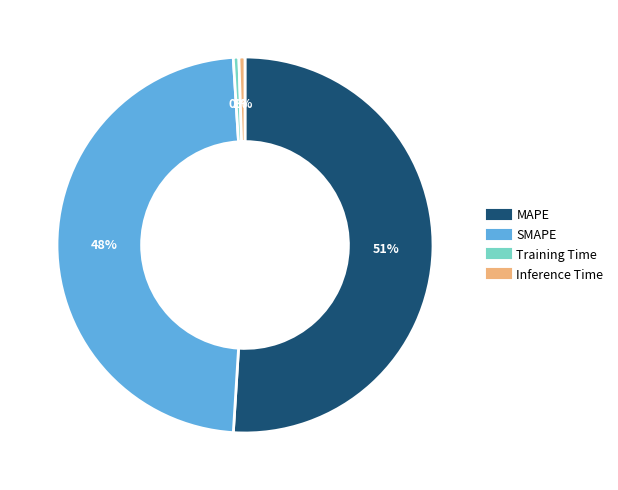

To the nearest percent, what percentage of the pie is SMAPE?

48%